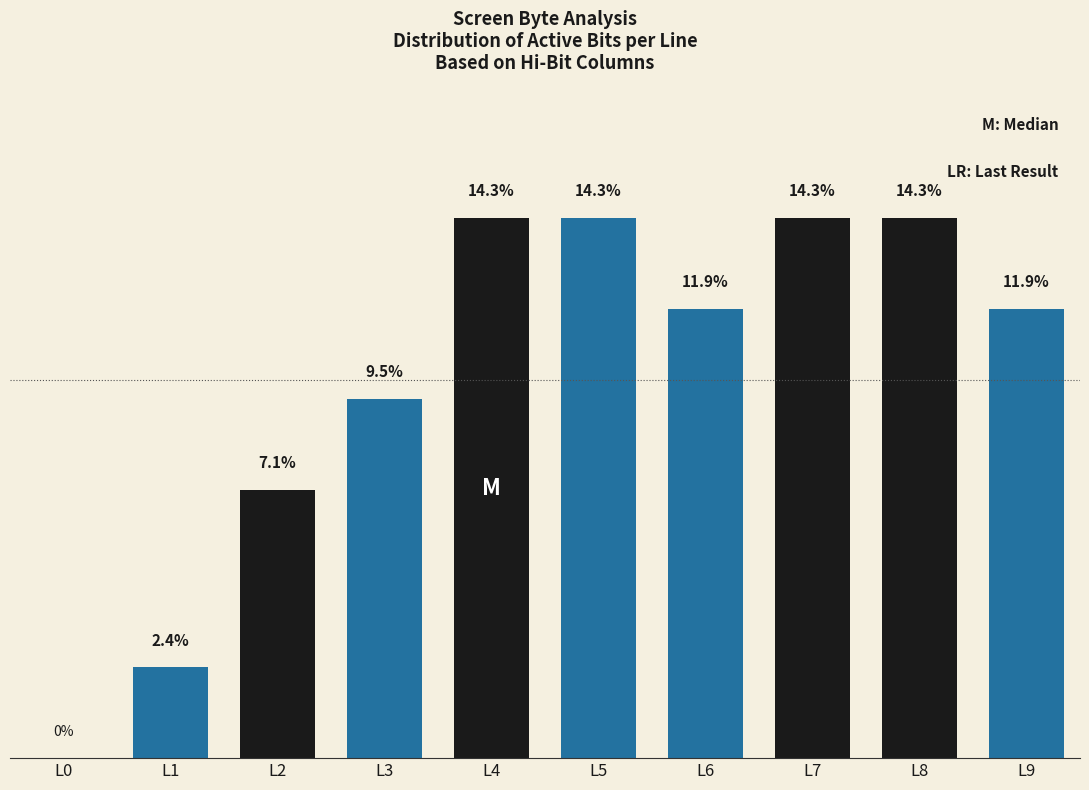

Which has a higher value, L8 or L3?

L8